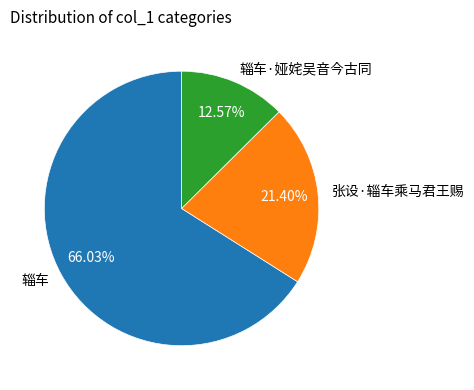

What portion of the pie excludes 辎车?

34.0%